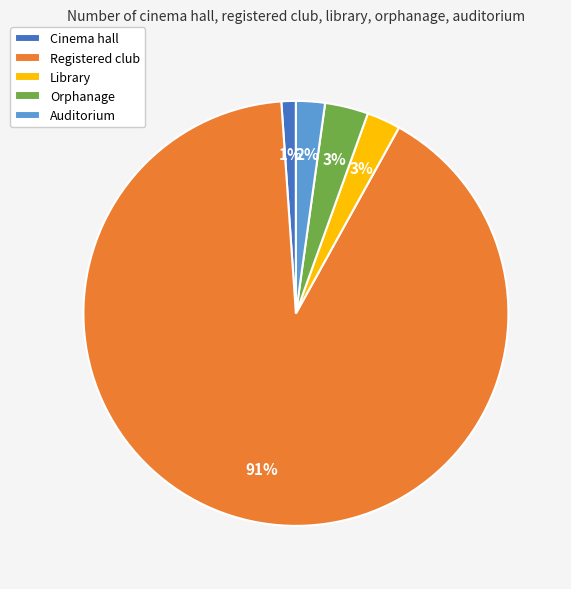

Which category has the biggest portion of the pie?

Registered club